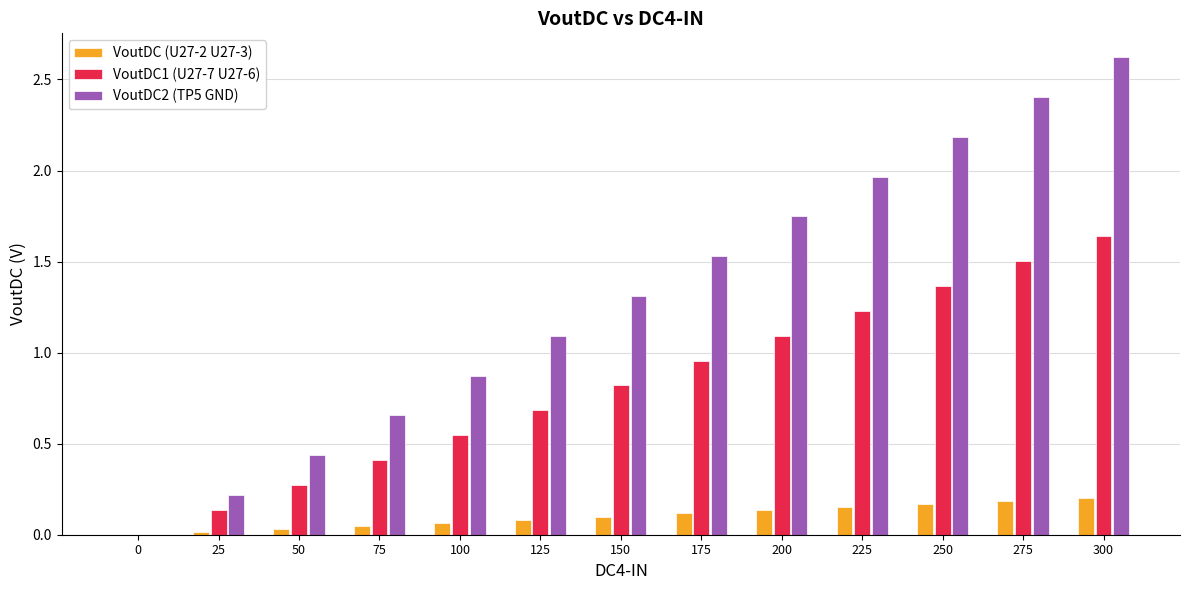

Which series changed the most between 150 and 300?

VoutDC2 (TP5 GND)